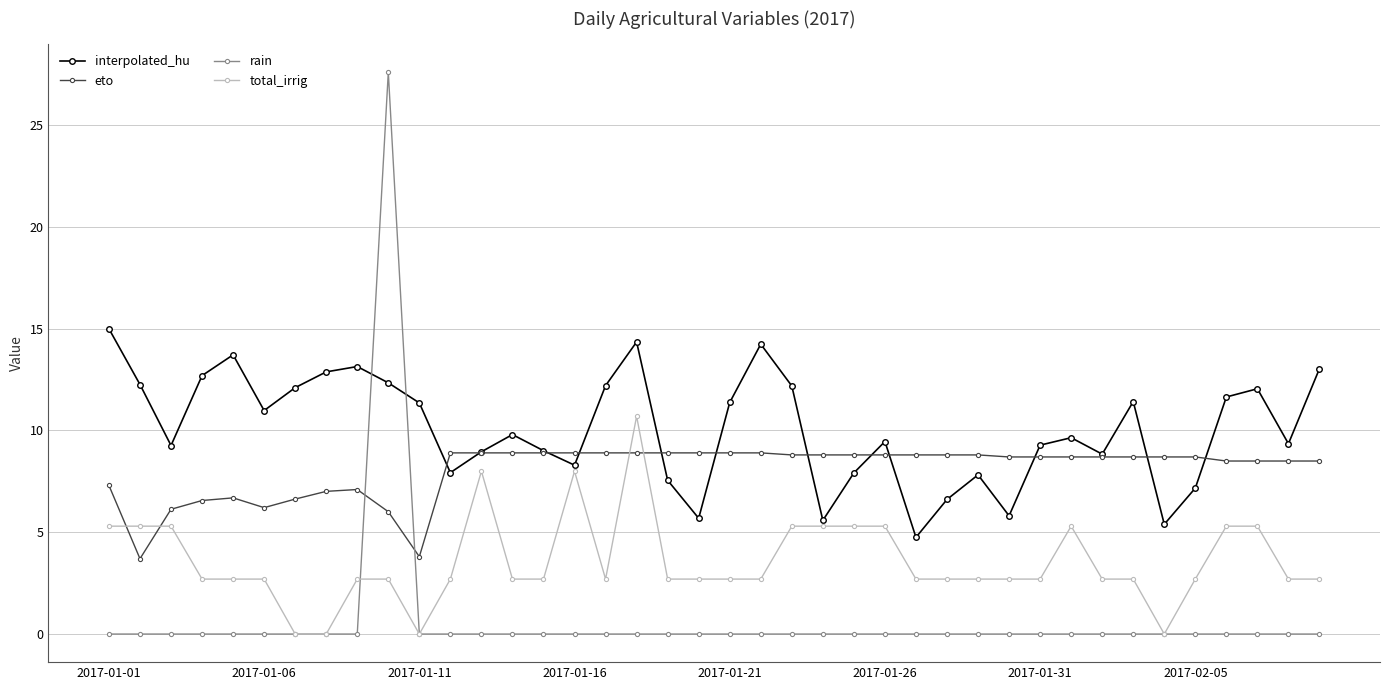

List the series in order of their overall mean, highest first.

interpolated_hu, eto, total_irrig, rain